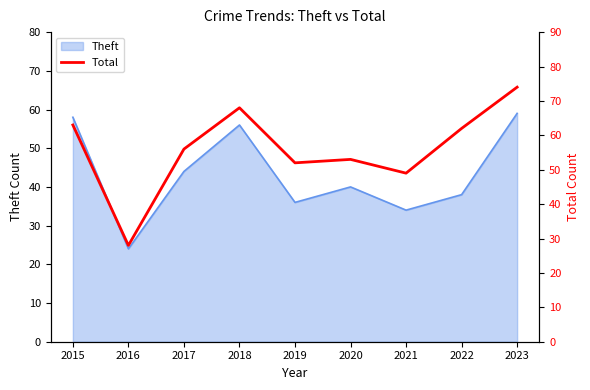

Does the chart have visible grid lines?

No